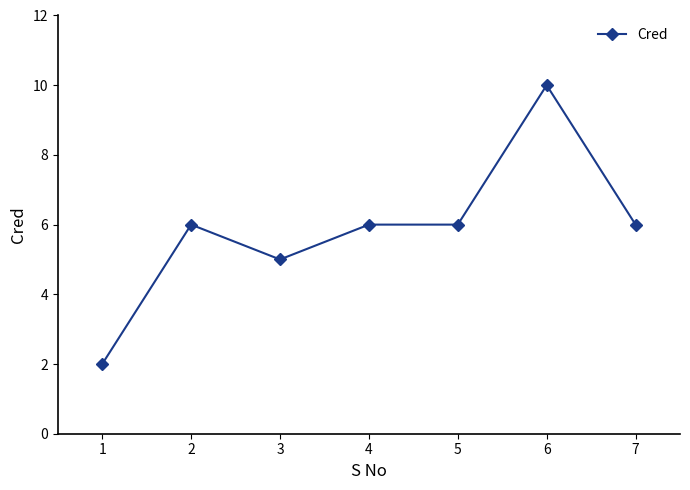

True or false: the data has more than 1 interior local peaks.

True